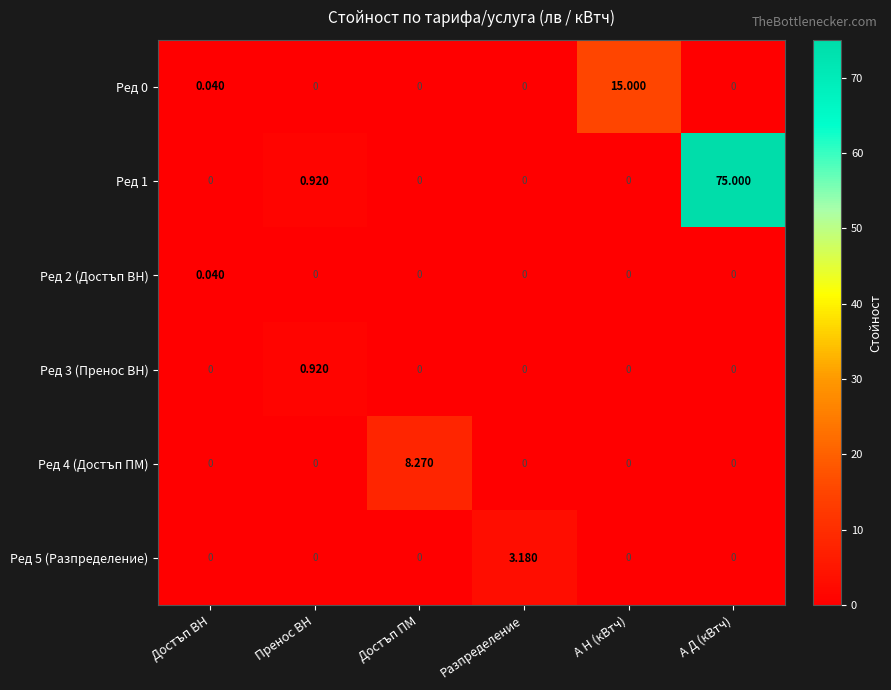

Which series has the largest range (max minus min)?

Ред 1